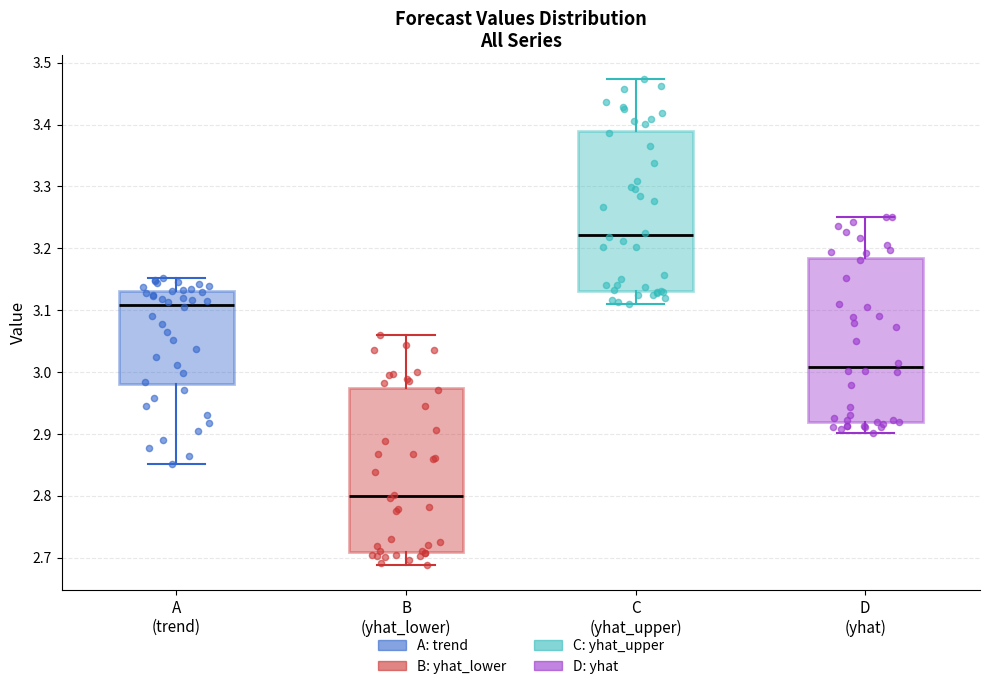

Where does the median line of the box for D (yhat) sit on the y-axis? The values are not printed on the chart, so give them approximately, as read against the axis.

3.01